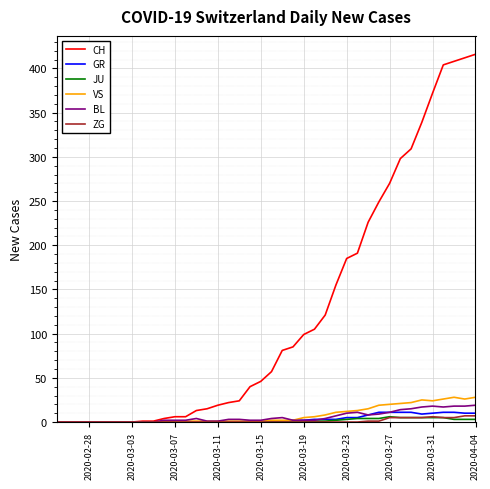

Which series has the largest total across all categories?

CH